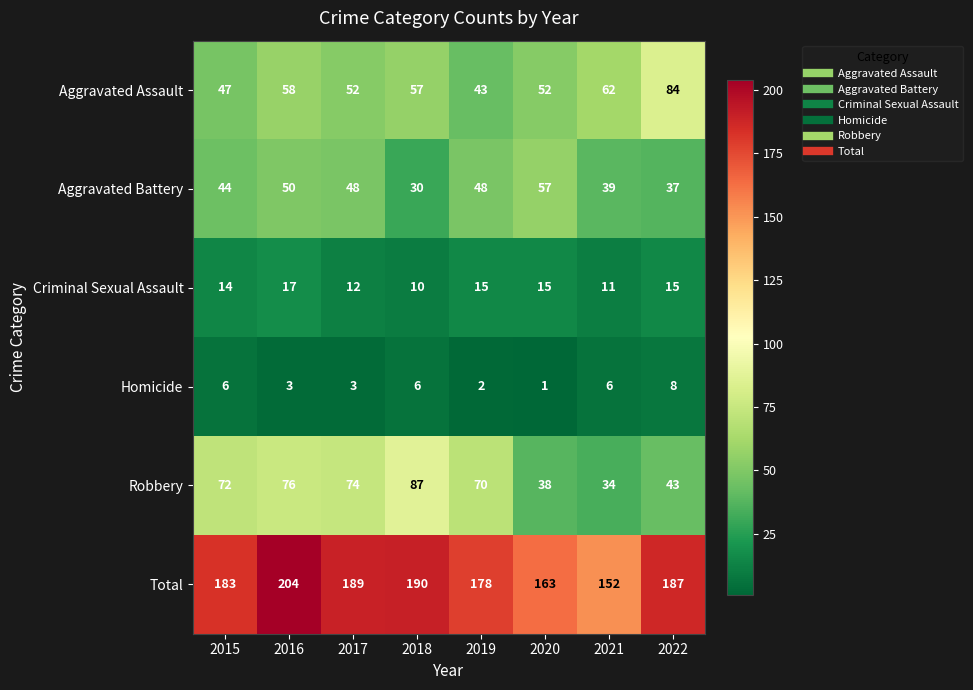

The Robbery series shows 58 at 2022. True or false?

False